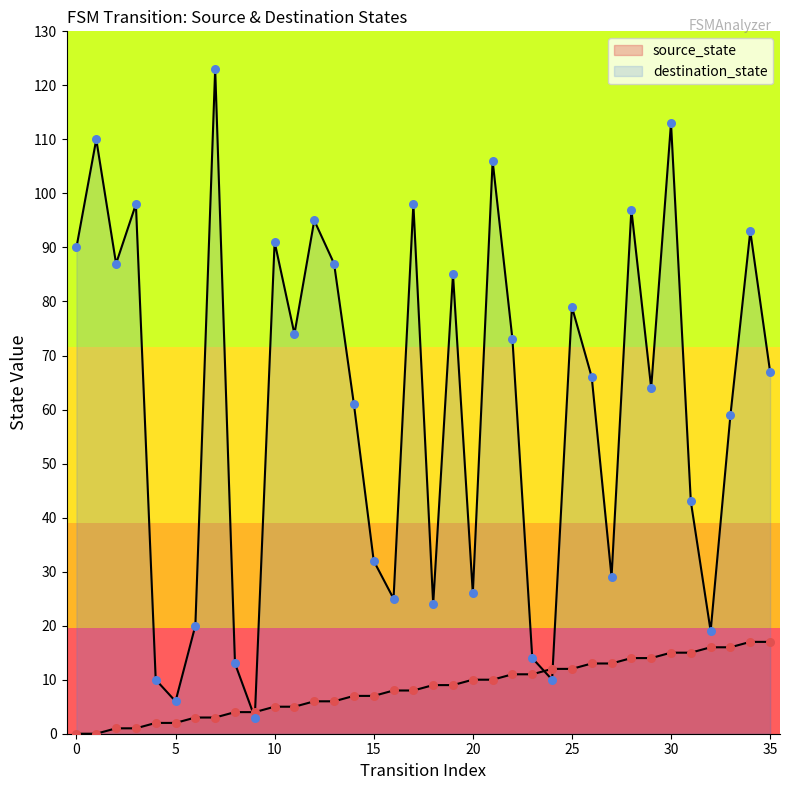

Which series reaches the maximum Y coordinate?

destination_state